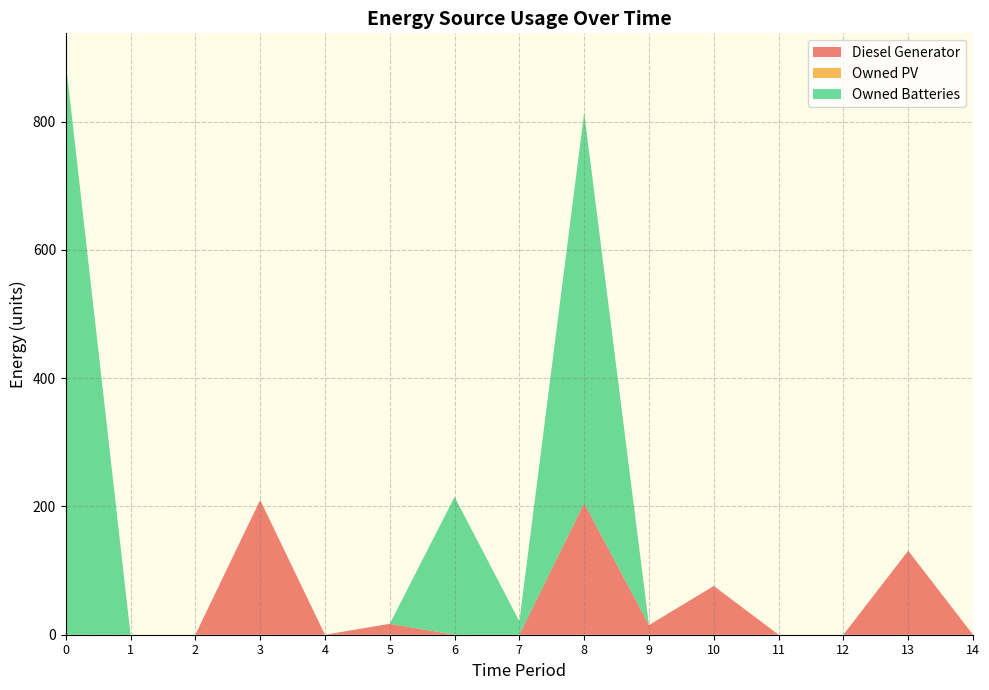

Reading left to right, extract all data points from this chart.

Diesel Generator: 0=0	1=0	2=0	3=210	4=0	5=17	6=0	7=0	8=205	9=15	10=76	11=0	12=0	13=131	14=0
Owned PV: 0=0	1=0	2=0	3=0	4=0	5=0	6=0	7=0	8=0	9=0	10=0	11=0	12=0	13=0	14=0
Owned Batteries: 0=893	1=0	2=0	3=0	4=0	5=0	6=215	7=21	8=609	9=0	10=0	11=0	12=0	13=0	14=0